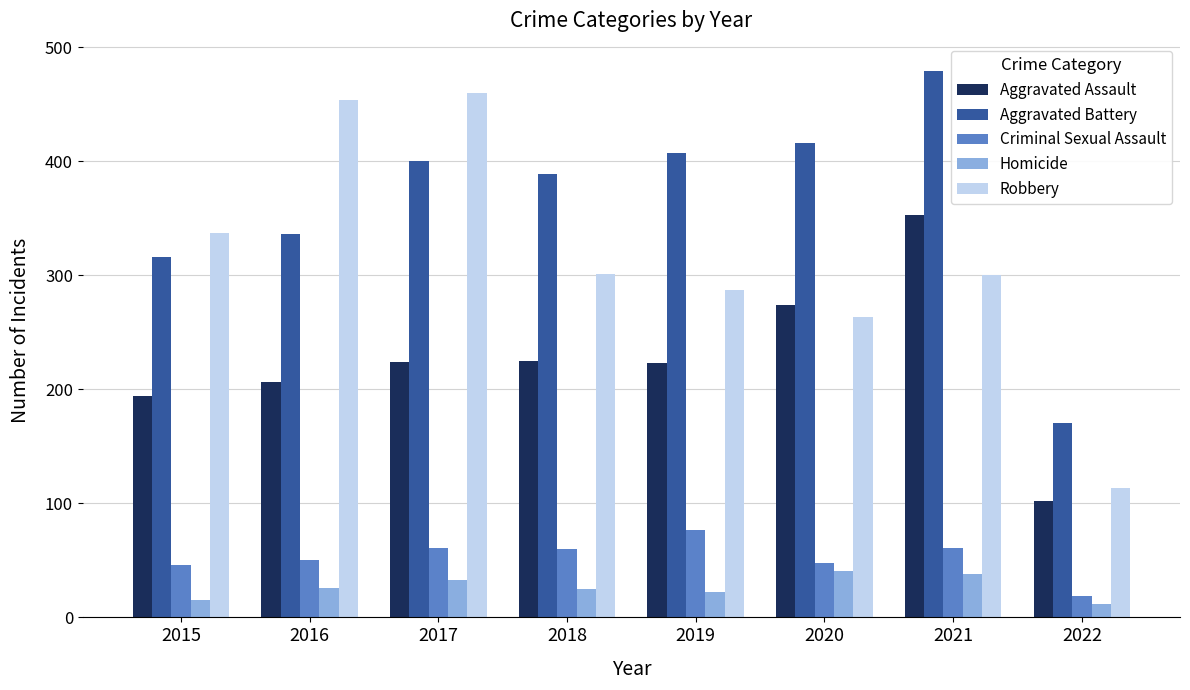

Are the bars grouped side by side (vs. stacked)?

Yes